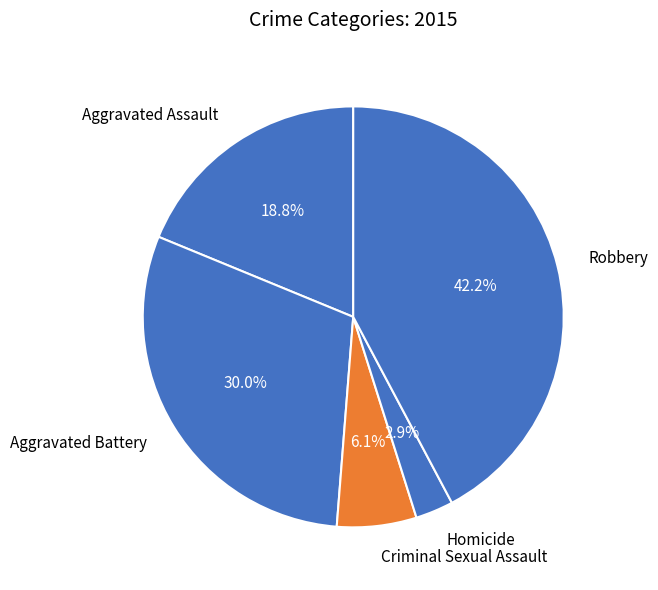

What portion of the pie excludes Criminal Sexual Assault?

93.9%